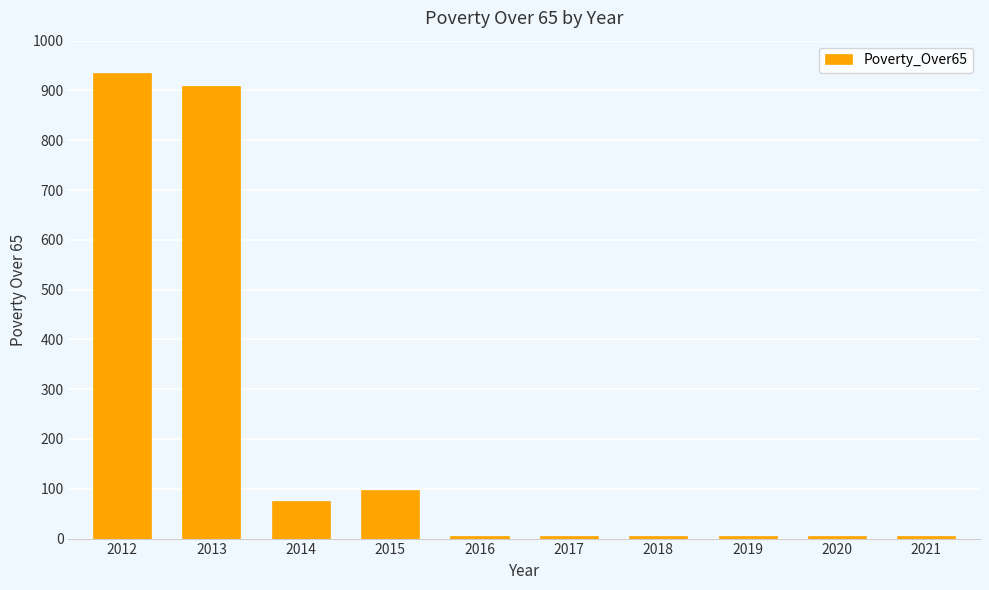

Where is the data nearest to the value 470?

2015